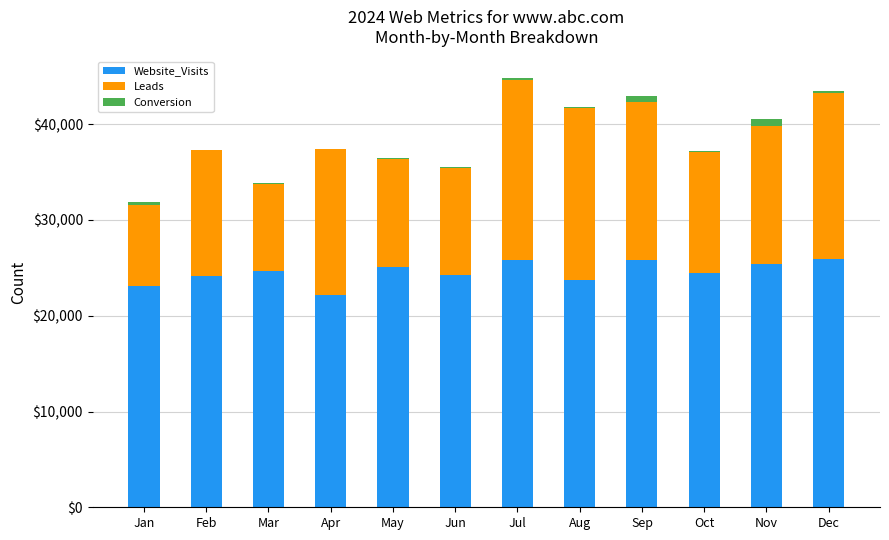

What are all the series names shown in the legend?

Website_Visits, Leads, Conversion